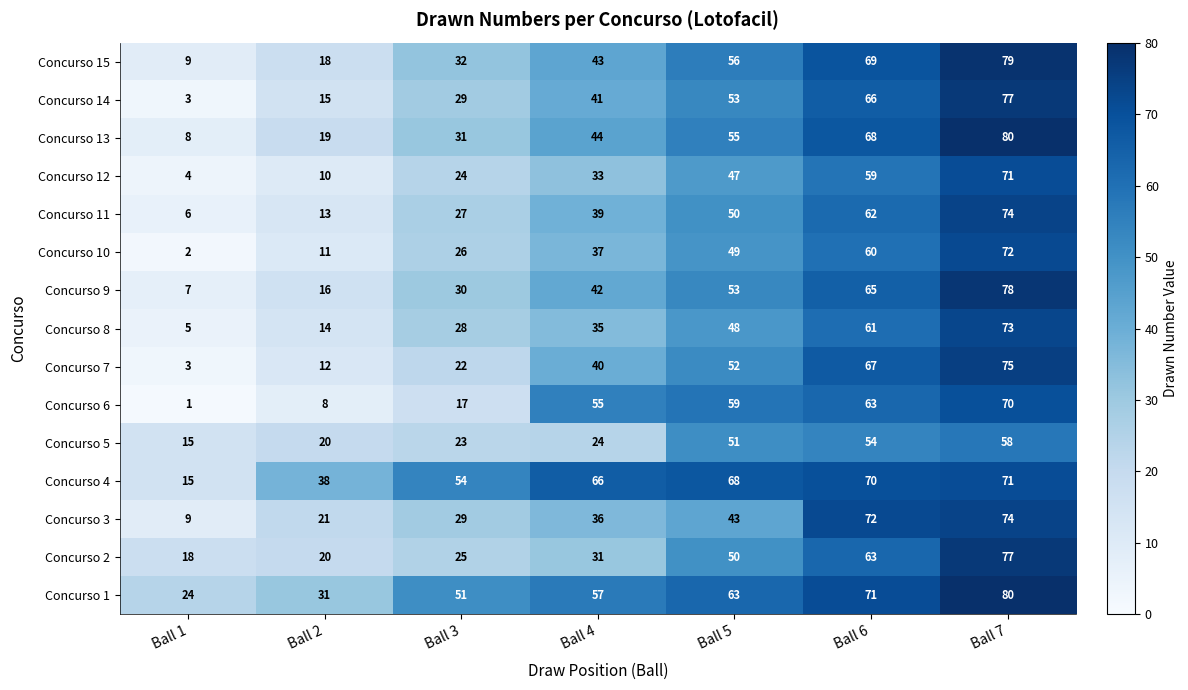

What is the difference between the highest and lowest values at Ball 4?

42